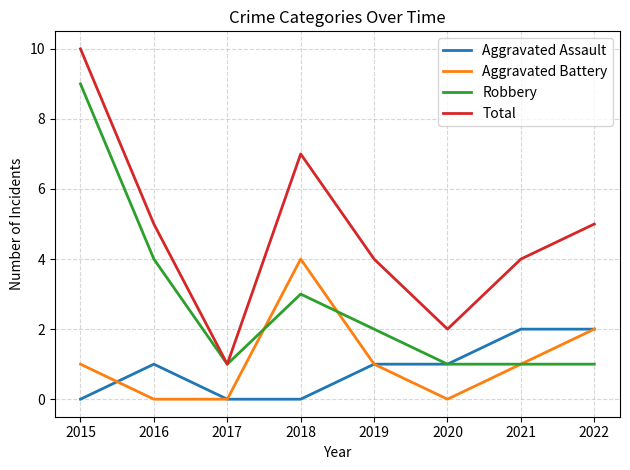

Reading left to right, extract all data points from this chart.

Aggravated Assault: 2015=0	2016=1	2017=0	2018=0	2019=1	2020=1	2021=2	2022=2
Aggravated Battery: 2015=1	2016=0	2017=0	2018=4	2019=1	2020=0	2021=1	2022=2
Robbery: 2015=9	2016=4	2017=1	2018=3	2019=2	2020=1	2021=1	2022=1
Total: 2015=10	2016=5	2017=1	2018=7	2019=4	2020=2	2021=4	2022=5